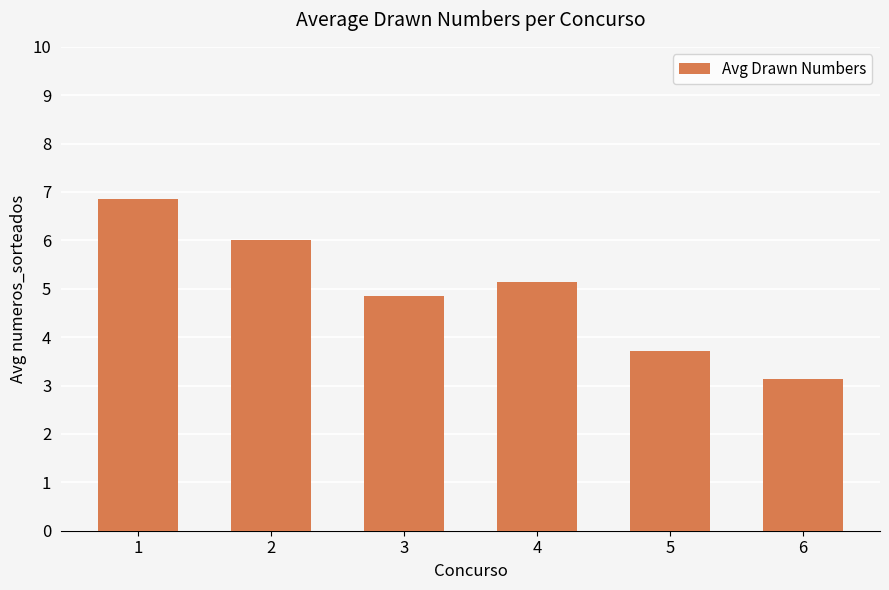

The value at 2 is 6.0. True or false?

True